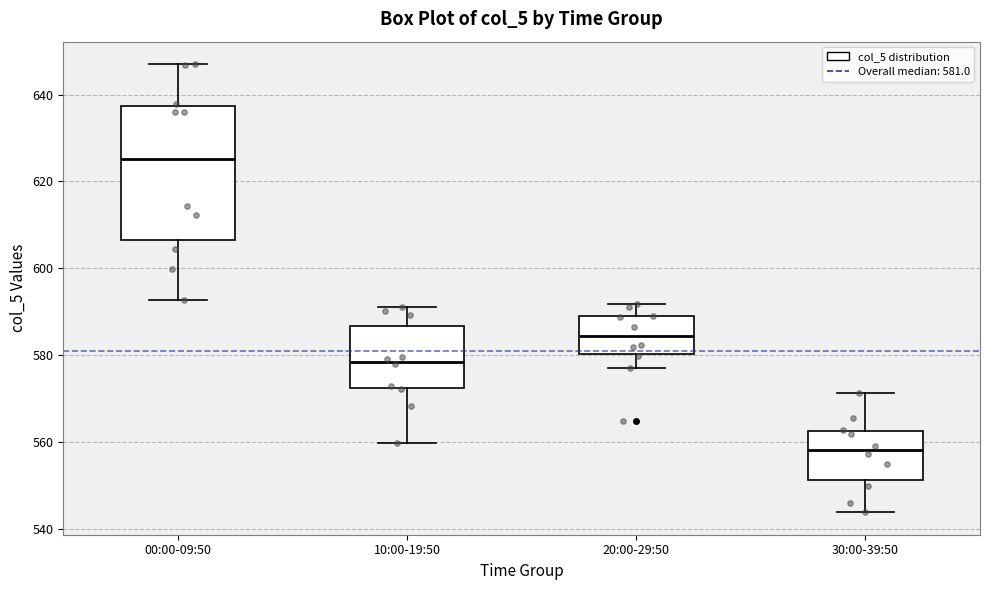

Which box's median line is the lowest?

30:00-39:50